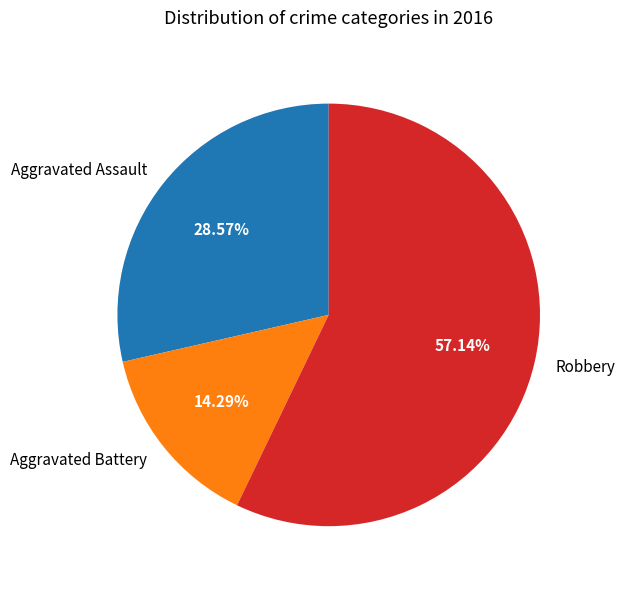

Which has a higher value, Aggravated Battery or Robbery?

Robbery